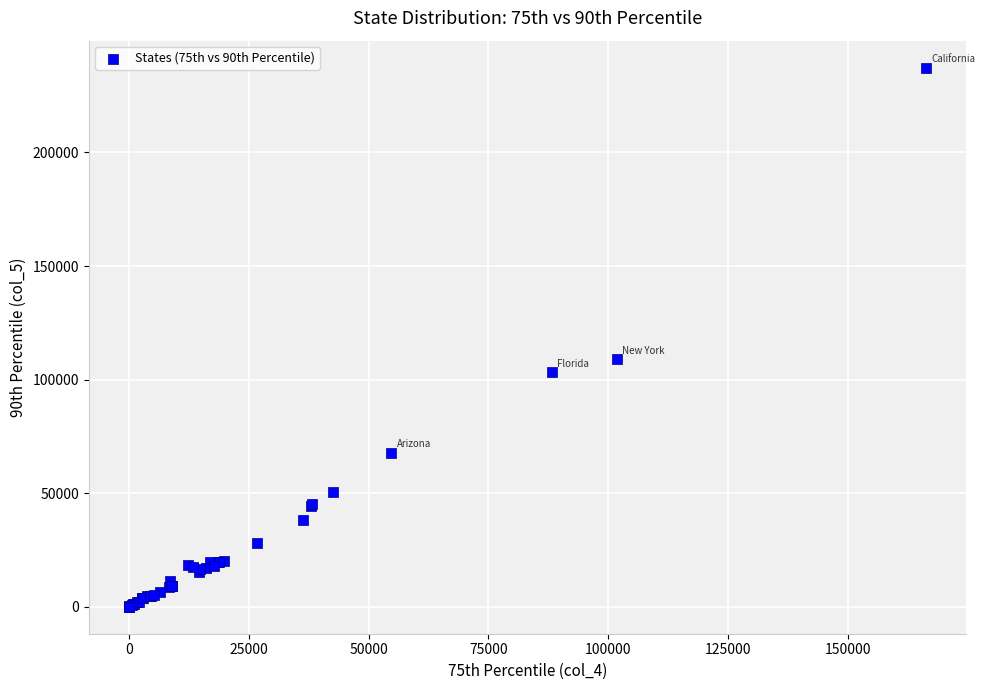

What Y value in the scatter plot is closest to 118666?

108878